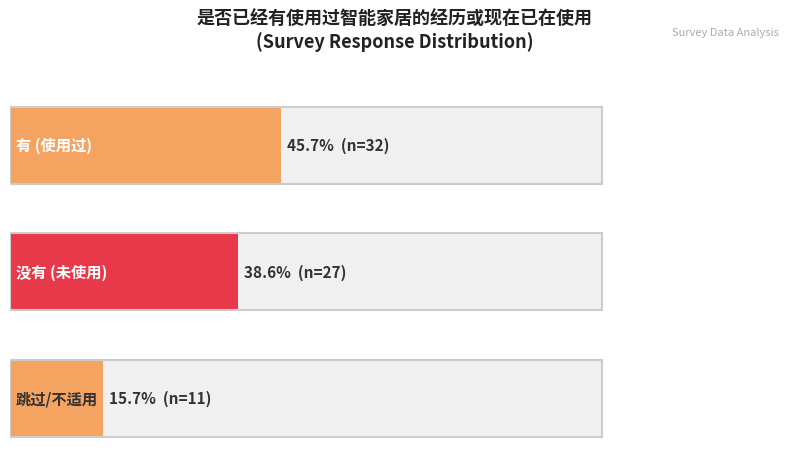

How many values are between 11 and 32?

3